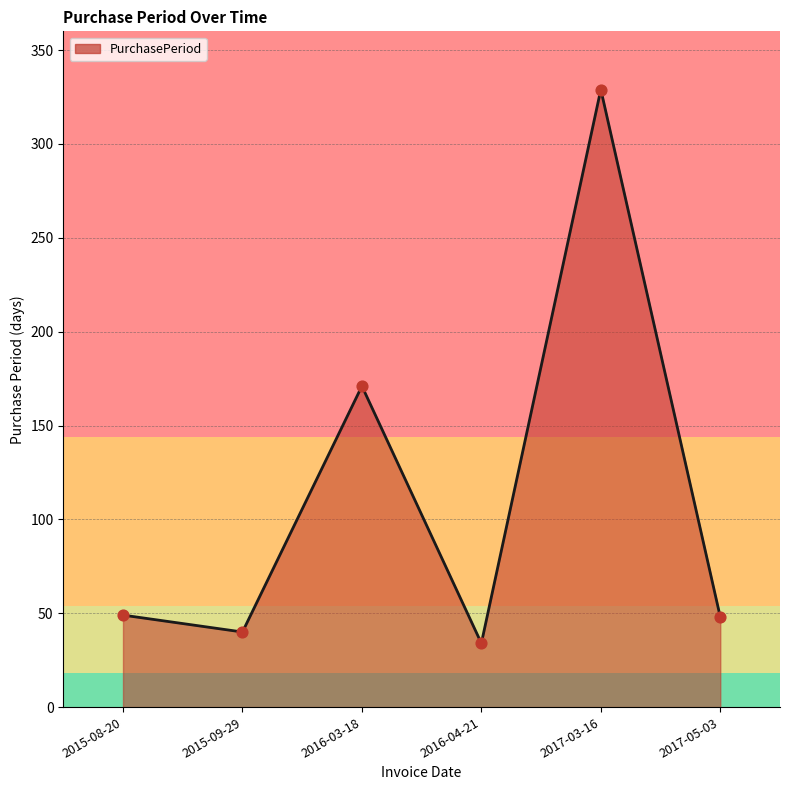

Between 2016-03-18 and 2015-09-29, which is larger?

2016-03-18